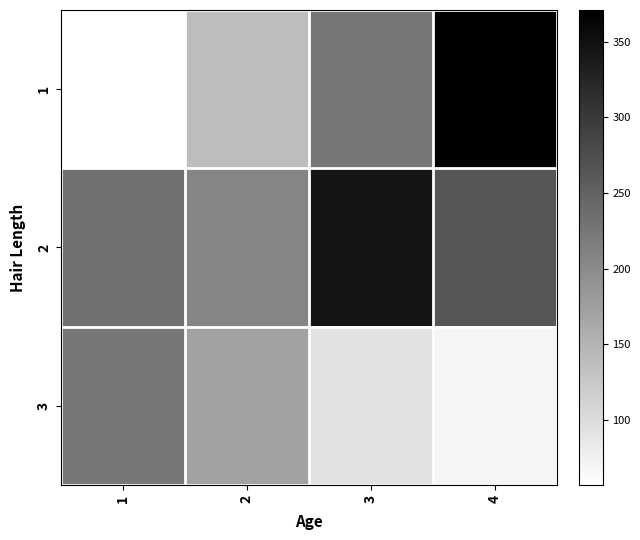

What is the difference between the highest and lowest values at 1?

173